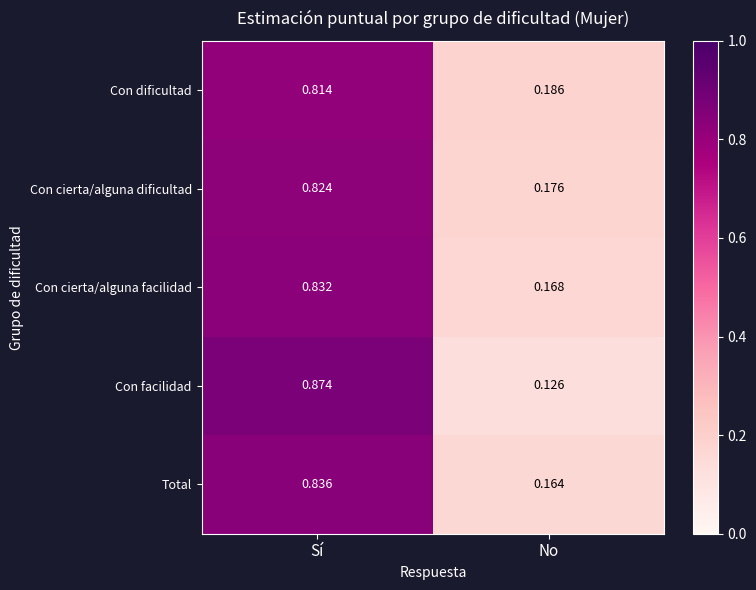

At which category does the chart reach its minimum across all series?

No